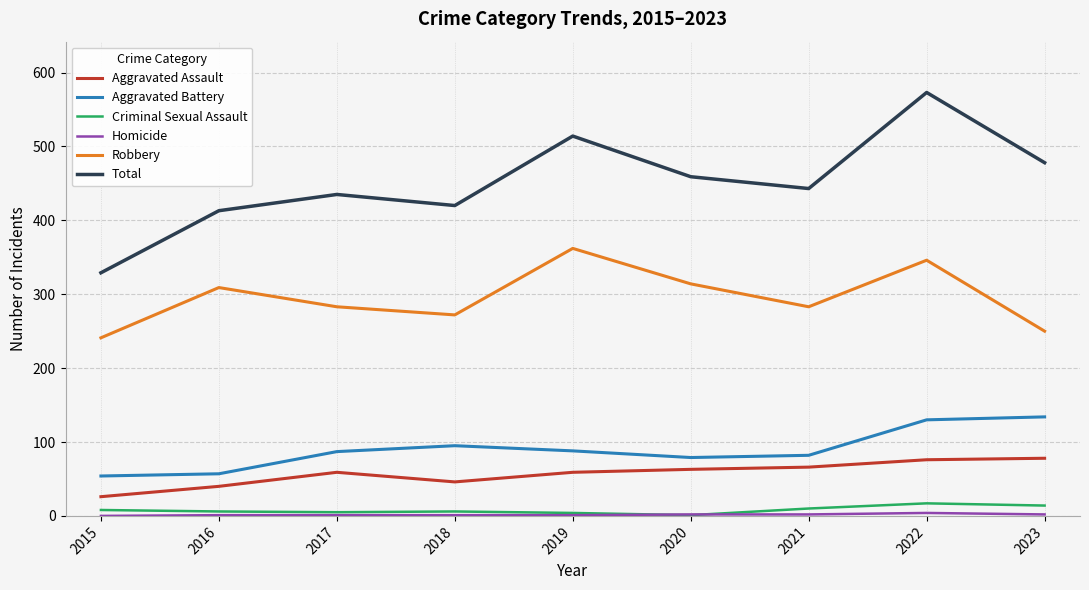

True or false: Criminal Sexual Assault and Robbery intersect in this chart.

False